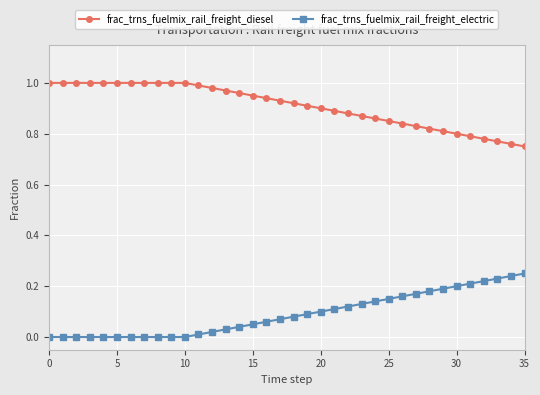

What is the sum of all frac_trns_fuelmix_rail_freight_diesel values?

32.8